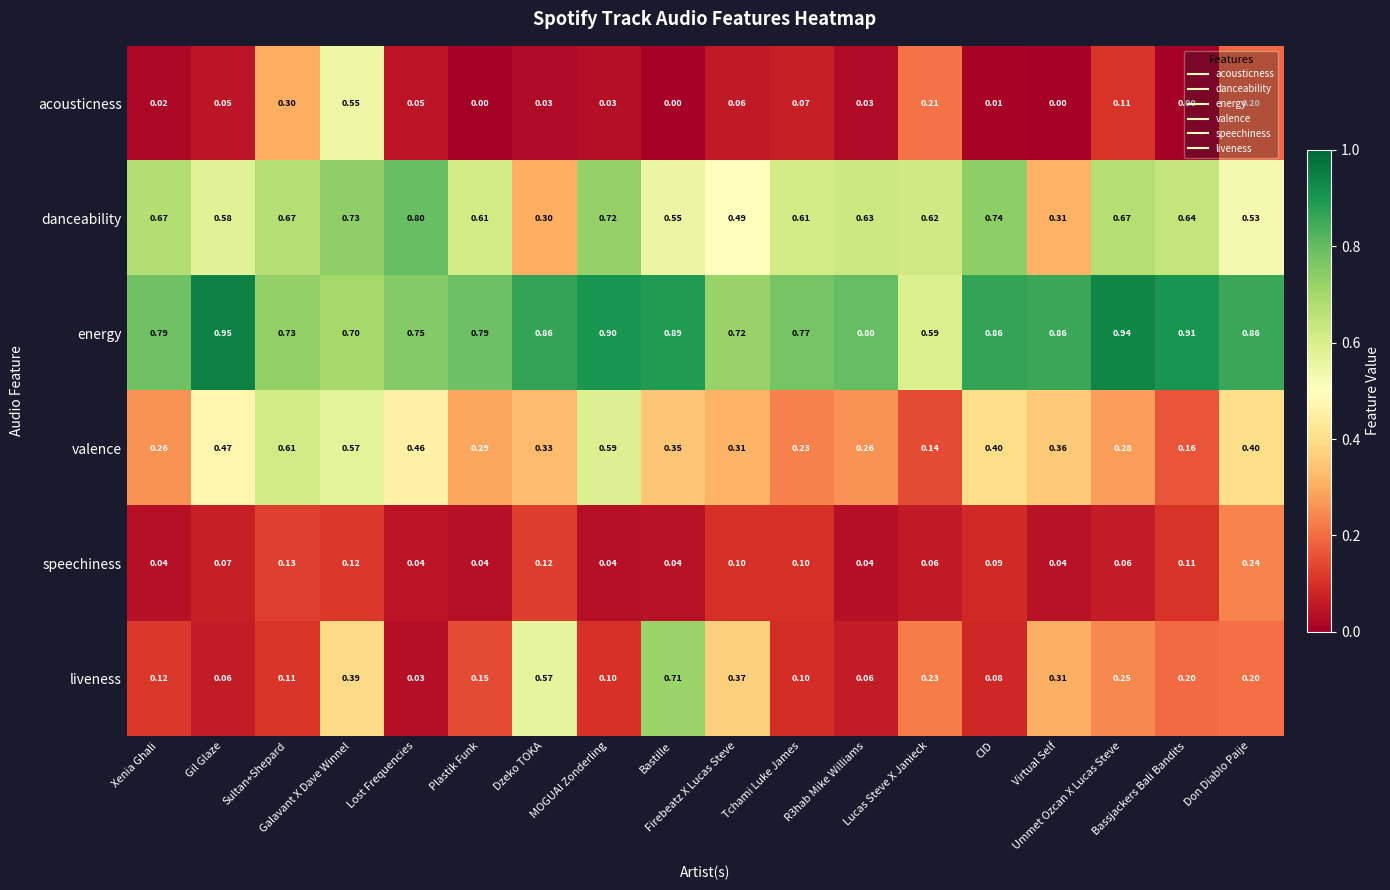

Which series has the largest total across all categories?

energy